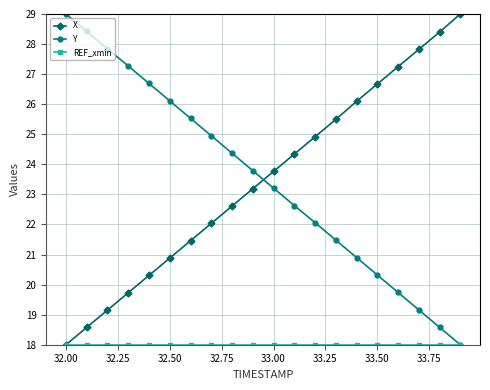

True or false: X has more than 1 points higher than both neighbors.

False